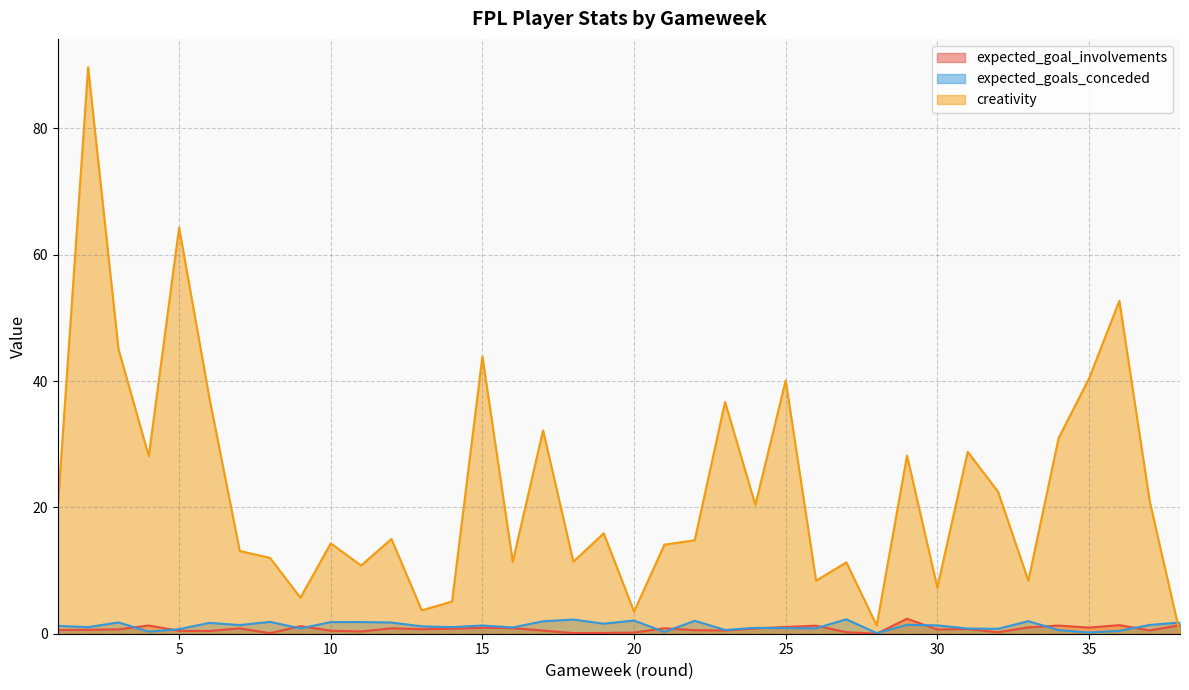

What is the average value of the expected_goal_involvements series?

0.7